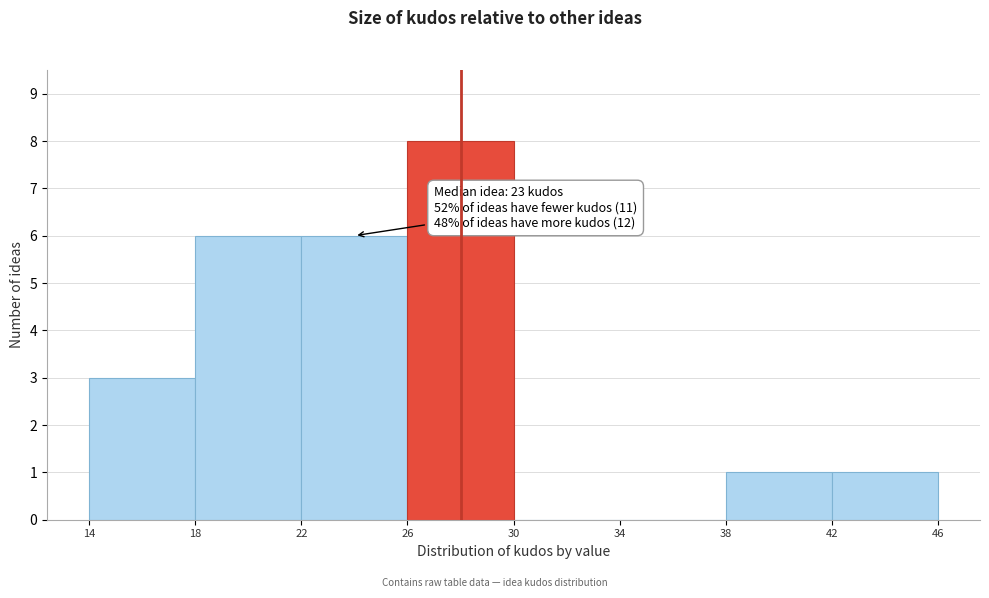

Over which range of the x-axis is the bar tallest?

26 to 30